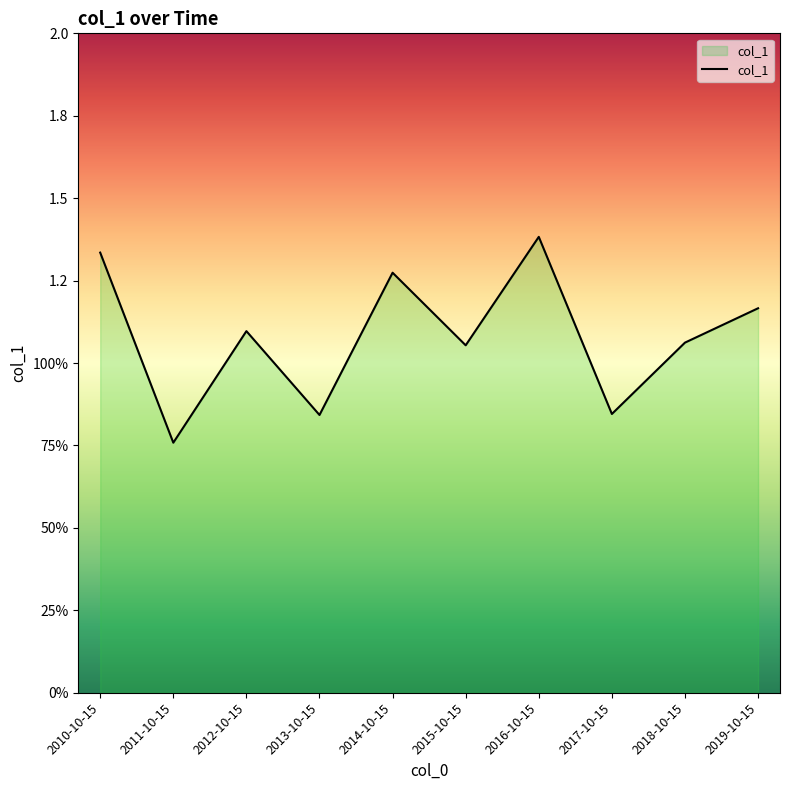

List the labels in order of value, largest first.

2016-10-15, 2010-10-15, 2014-10-15, 2019-10-15, 2012-10-15, 2018-10-15, 2015-10-15, 2017-10-15, 2013-10-15, 2011-10-15